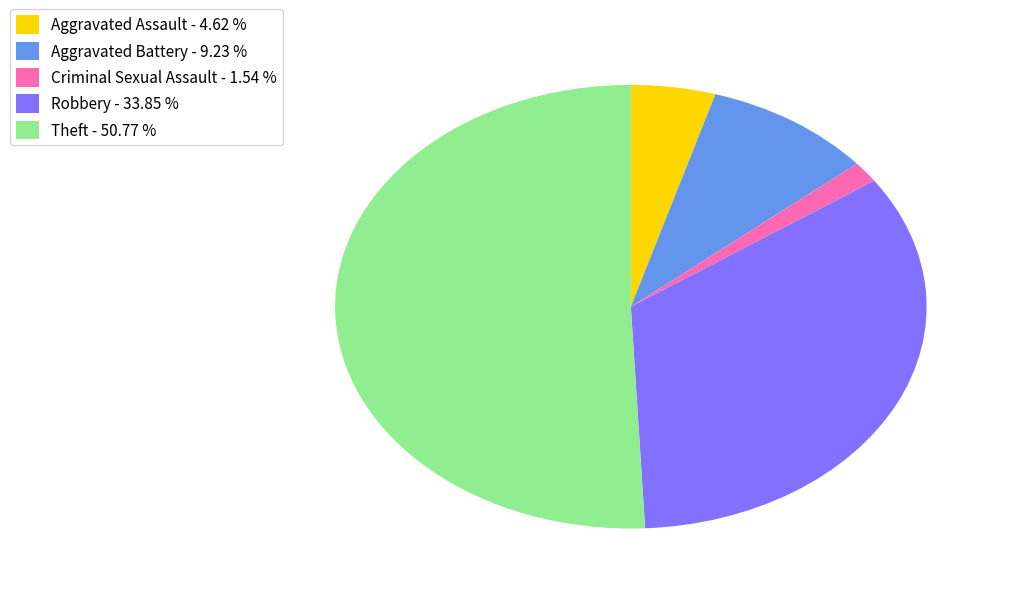

Which has a higher value, Theft - 50.77 % or Criminal Sexual Assault - 1.54 %?

Theft - 50.77 %